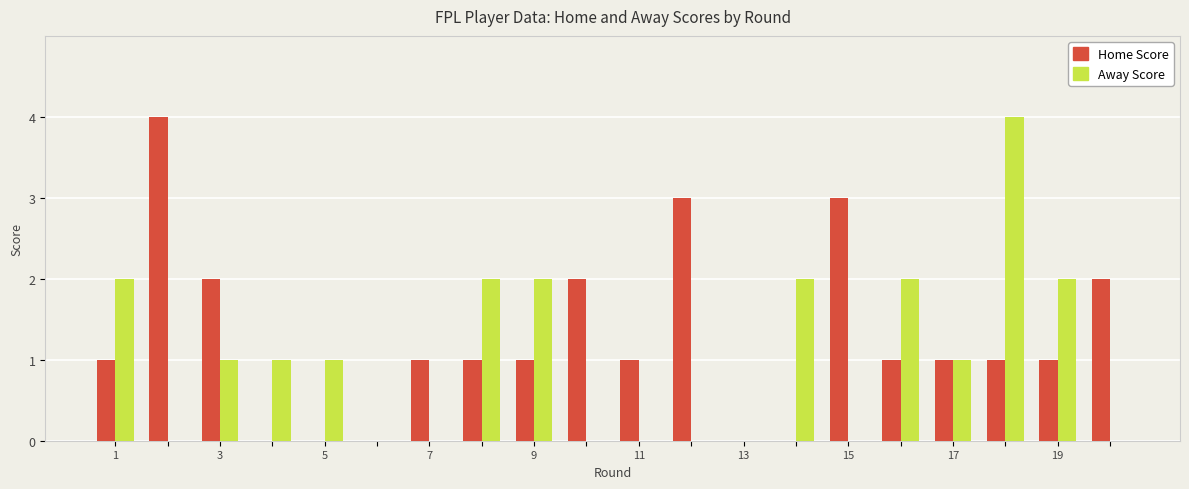

How many data points does each series have?

20